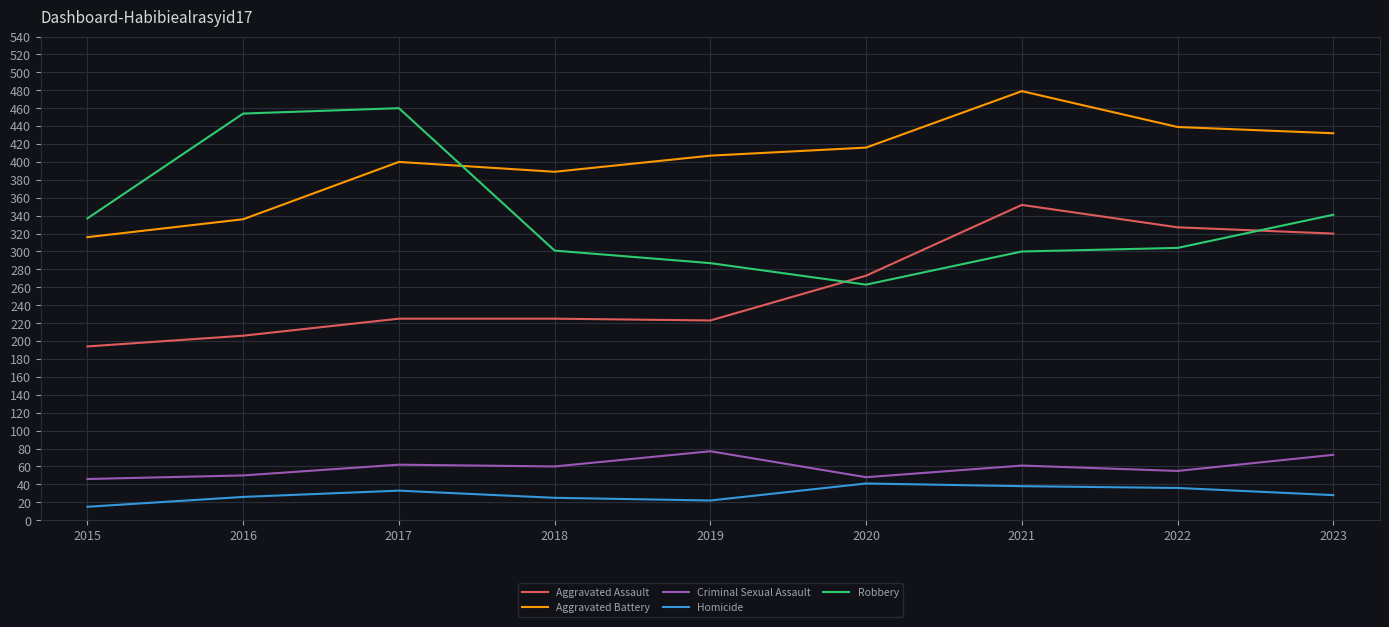

Which category has the lowest value in the Aggravated Battery series?

2015